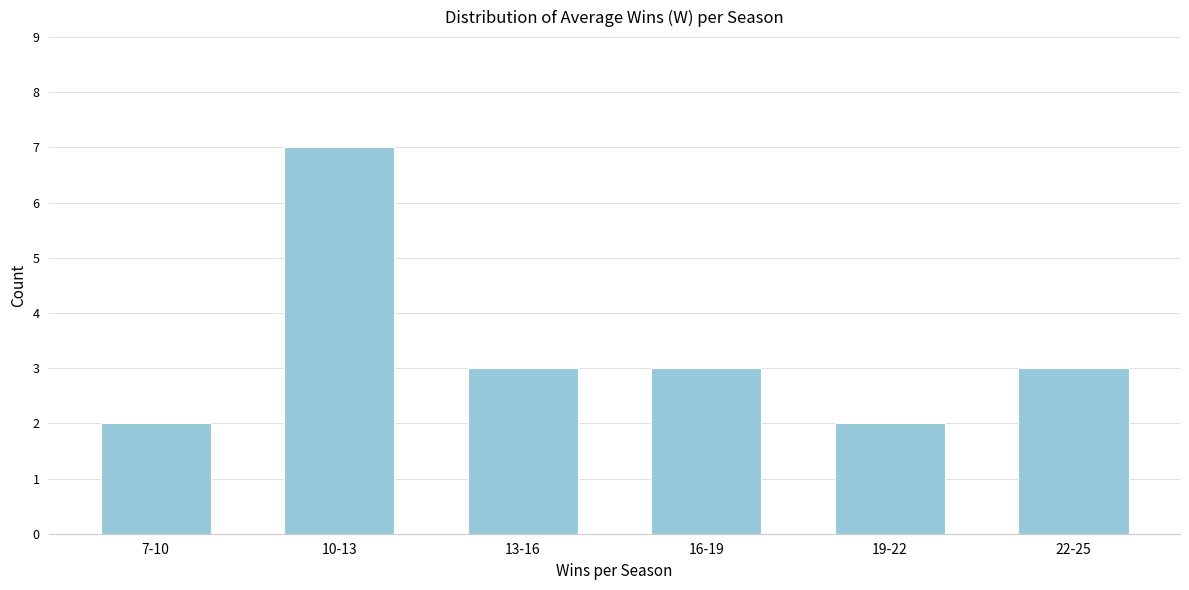

Reading left to right, what are all the values shown in this chart?

7-10=2	10-13=7	13-16=3	16-19=3	19-22=2	22-25=3